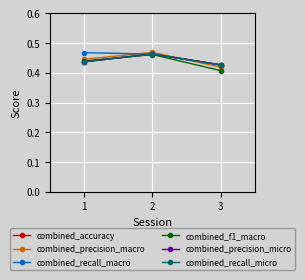

At 3, list the series in order from largest to smallest.

combined_accuracy, combined_precision_micro, combined_recall_micro, combined_recall_macro, combined_precision_macro, combined_f1_macro